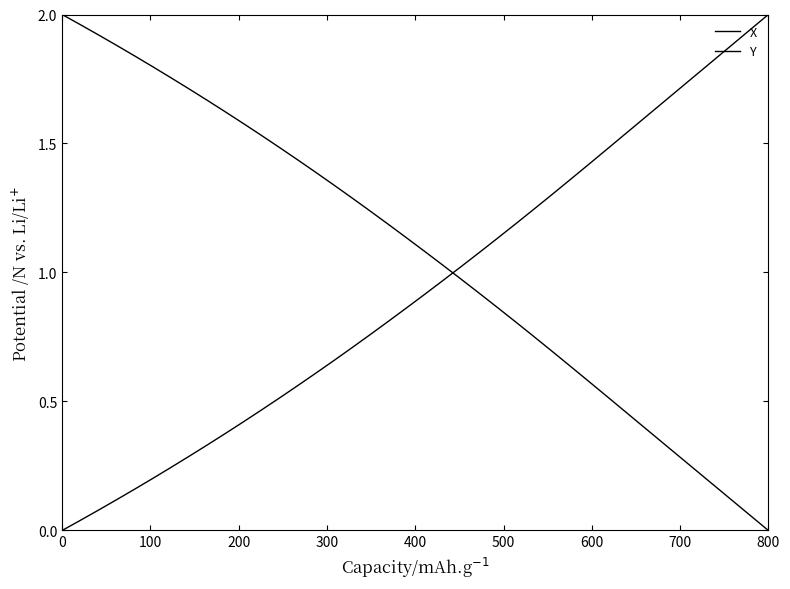

Which series has the widest spread of values?

X